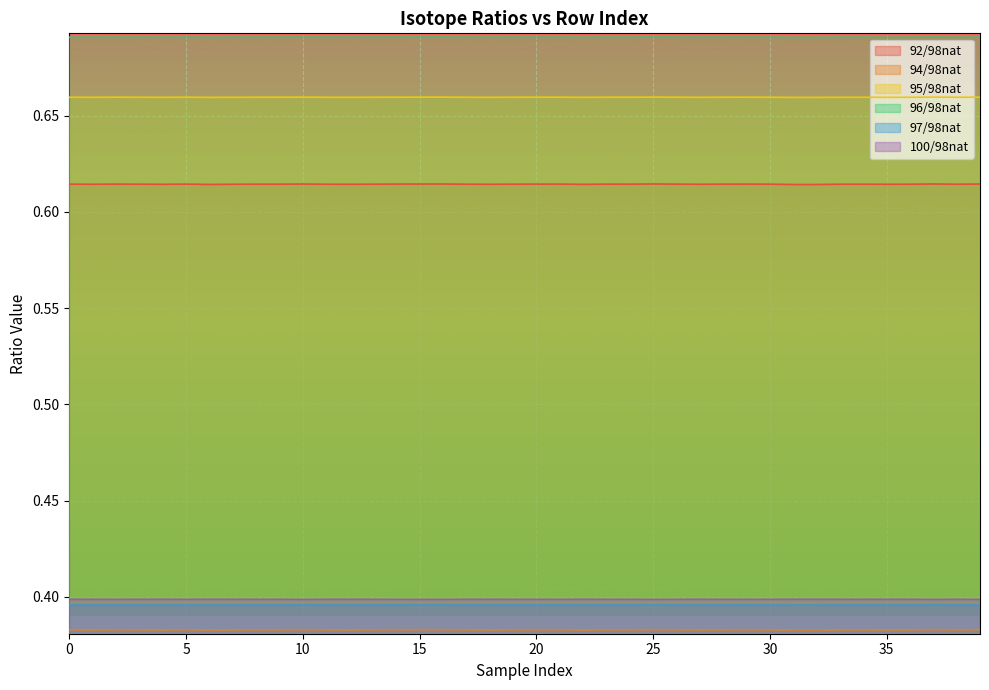

True or false: 94/98nat has a value of 0.4 at 37.

True